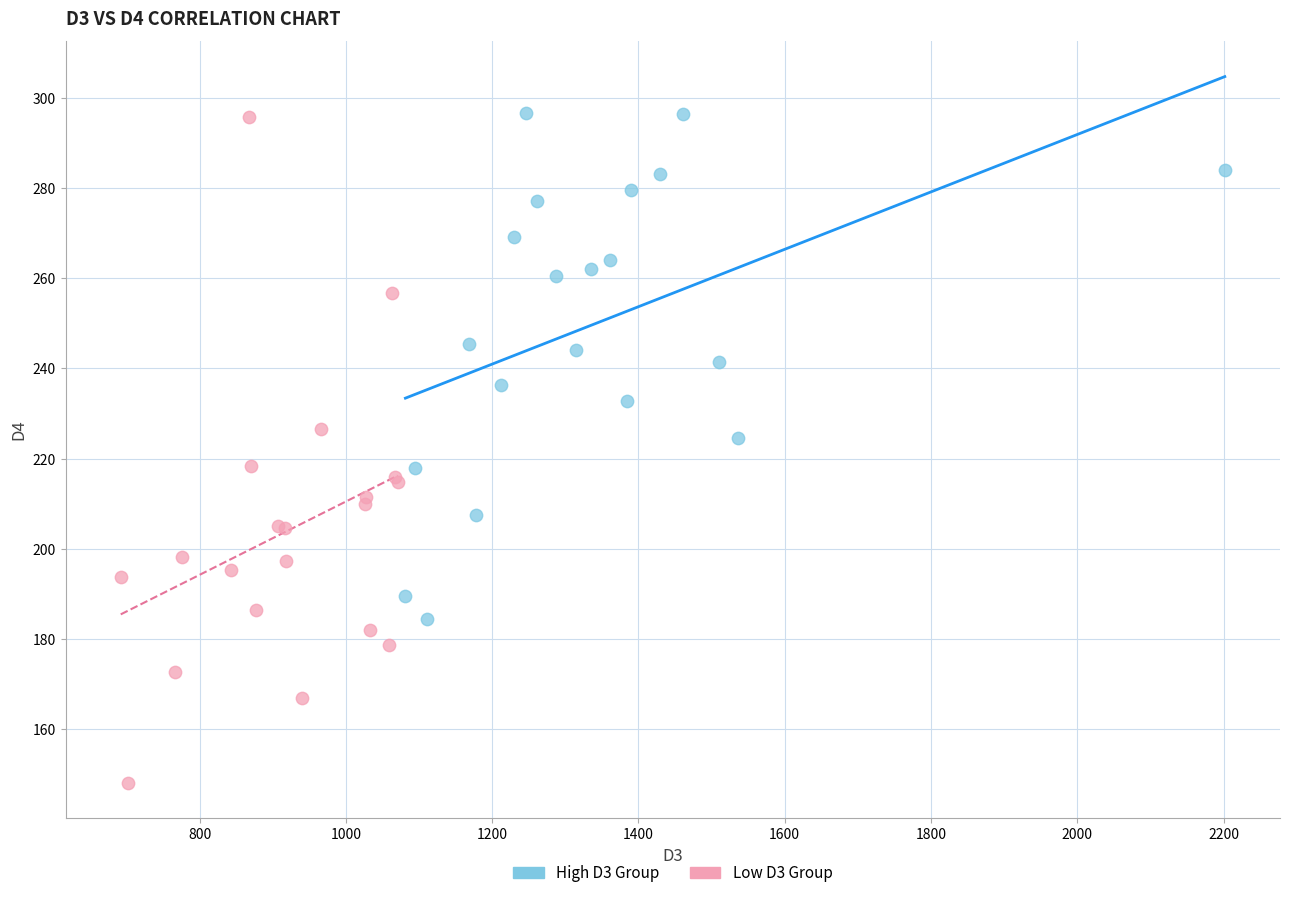

Which series contains the lowest Y value?

Low D3 Group